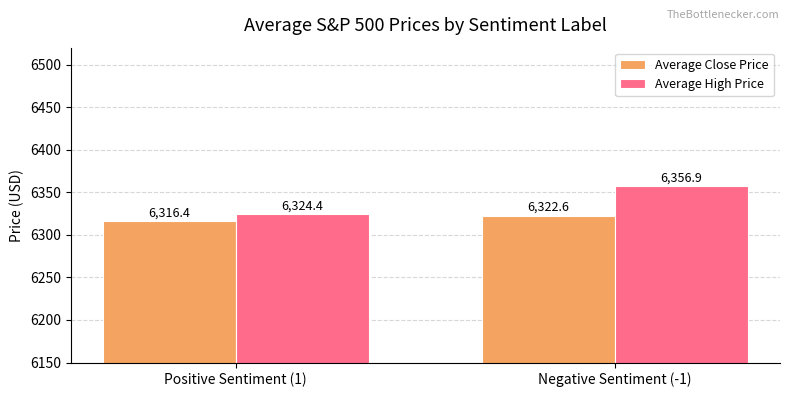

Reading right to left, what are all the values shown in this chart?

Average Close Price: 6322.6	6316.4
Average High Price: 6356.9	6324.4